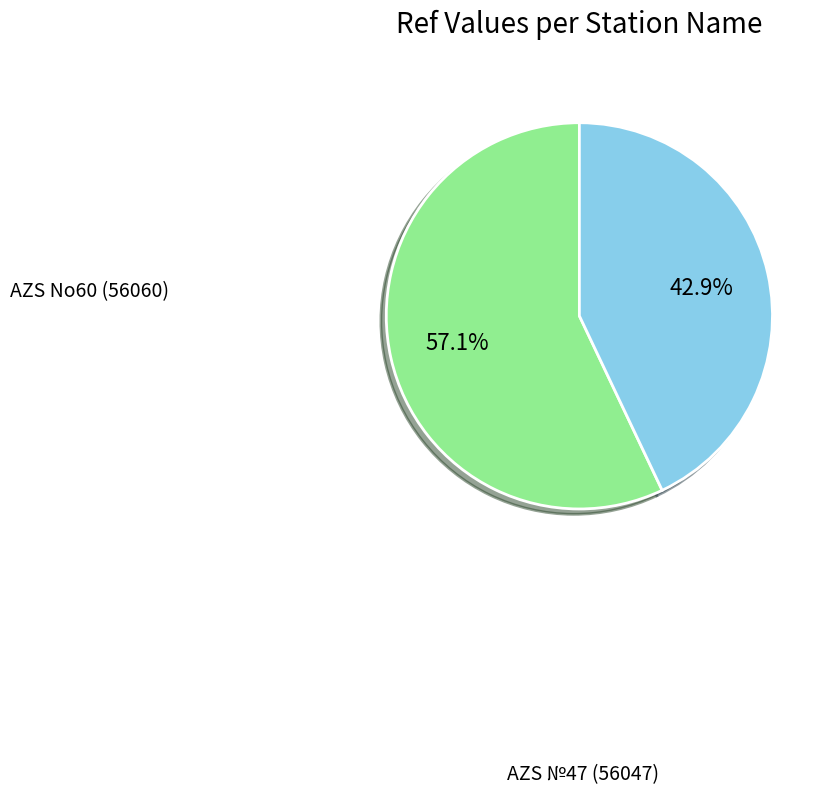

What is the majority slice?

AZS No60 (56060)